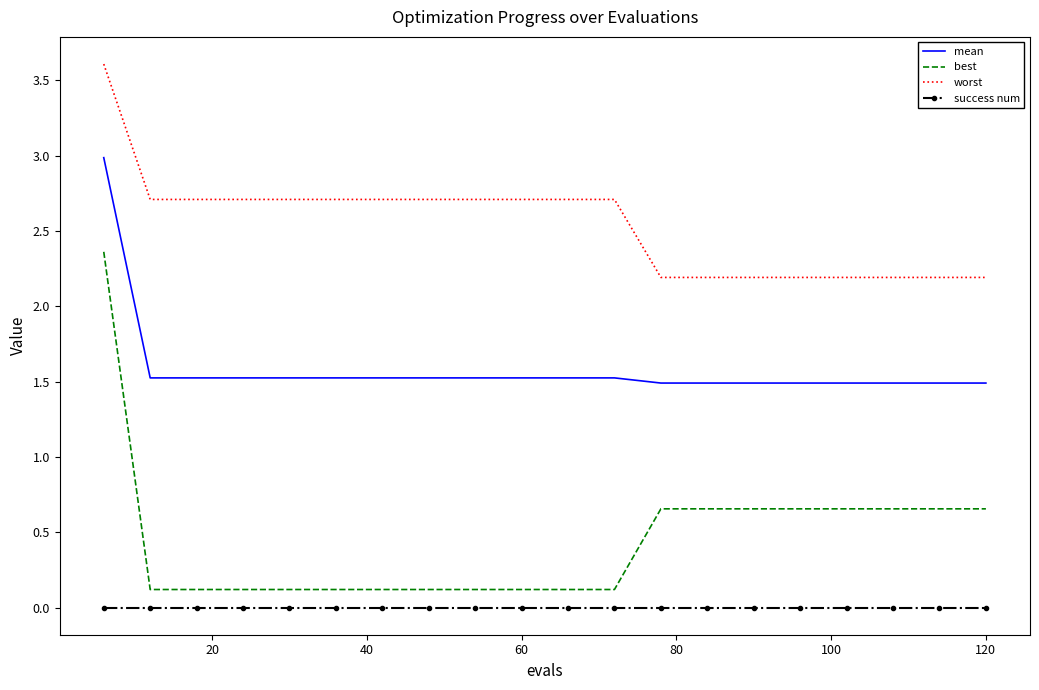

What is the greatest value displayed?

3.6